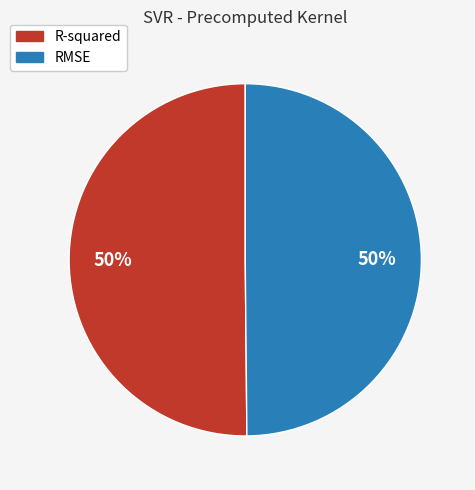

To the nearest percent, what is the average slice percentage?

50%